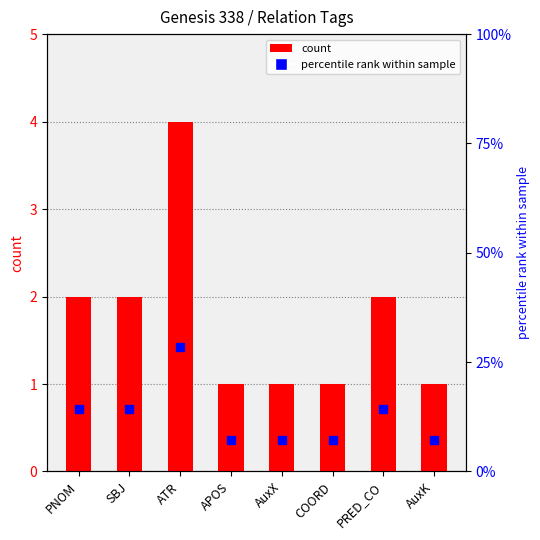

Reading right to left, extract all data points from this chart.

count: 1.0	2.0	1.0	1.0	1.0	4.0	2.0	2.0
percentile rank within sample: 7.1	14.3	7.1	7.1	7.1	28.6	14.3	14.3